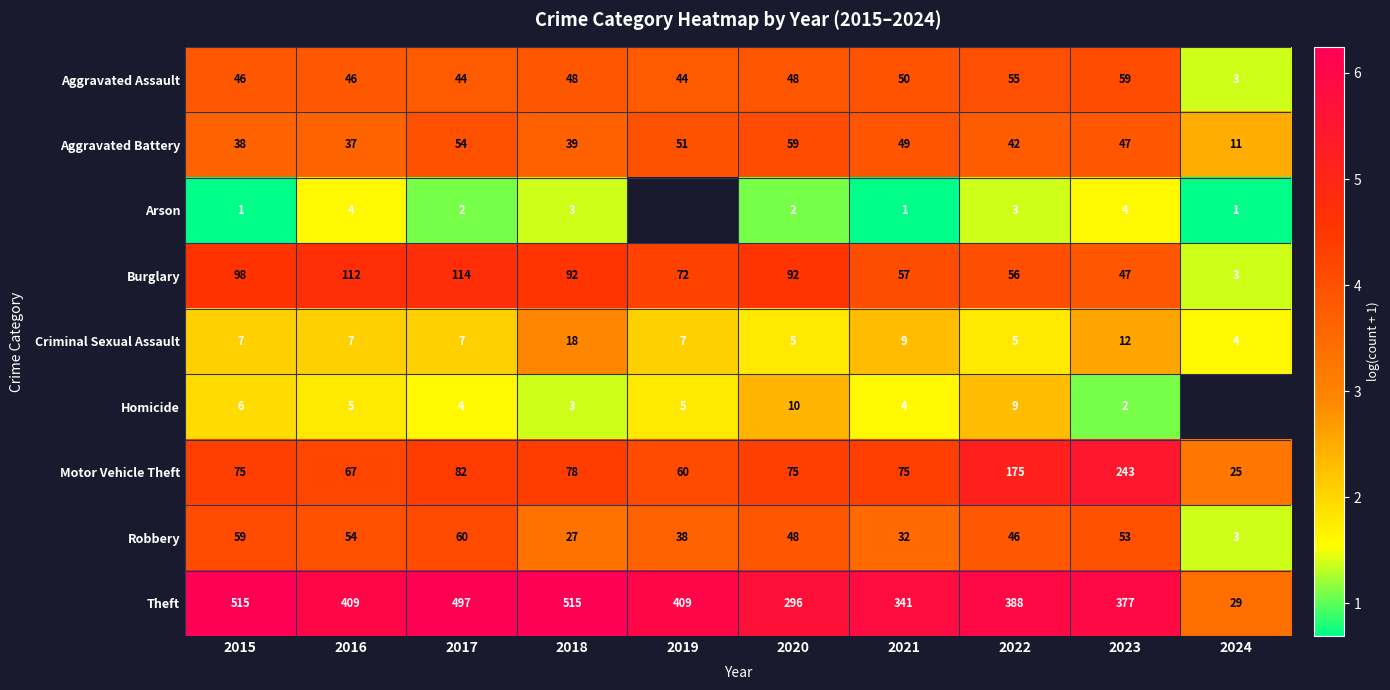

Between 2018 and 2022, which series saw the biggest shift?

Theft